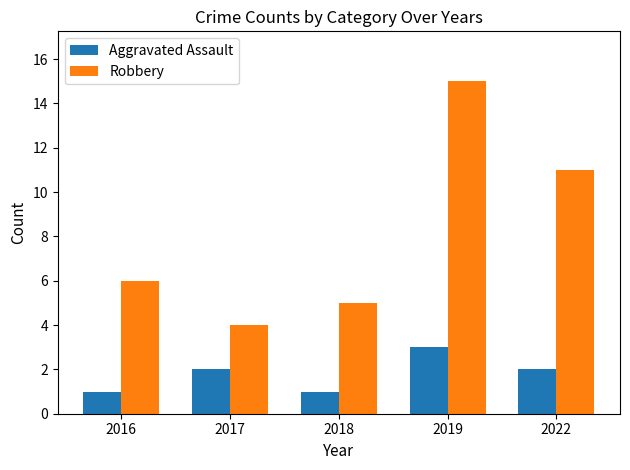

Which series has the largest range (max minus min)?

Robbery